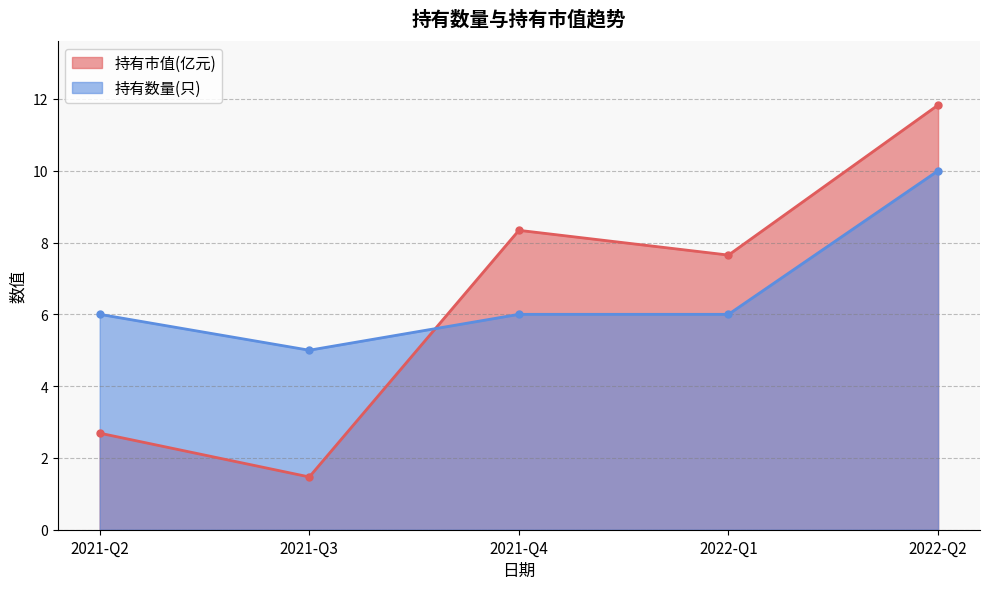

Which series has the largest range (max minus min)?

持有市值(亿元)